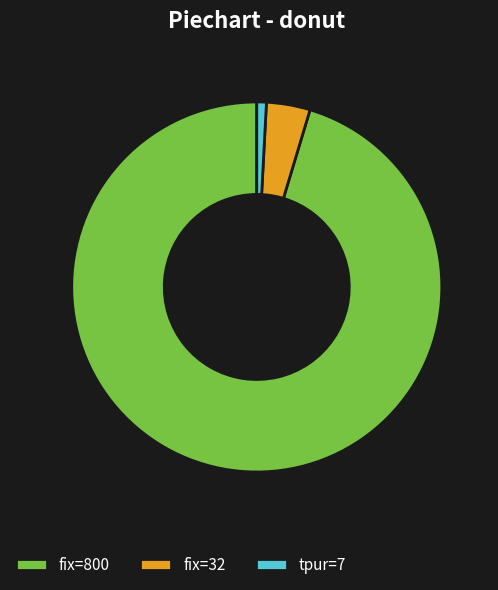

Is there a majority slice in this chart?

Yes